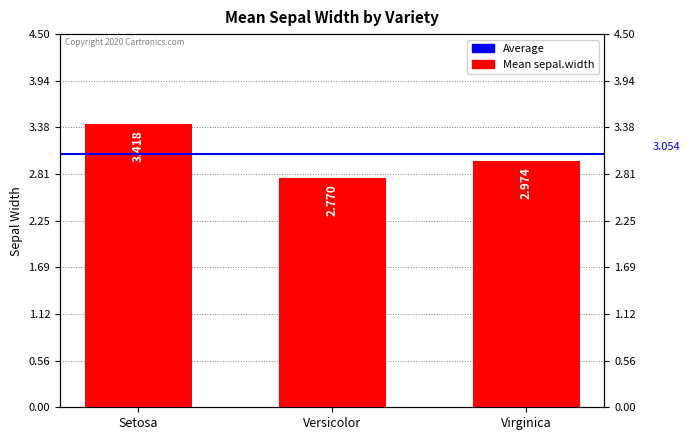

The value at Versicolor is 1.8. True or false?

False